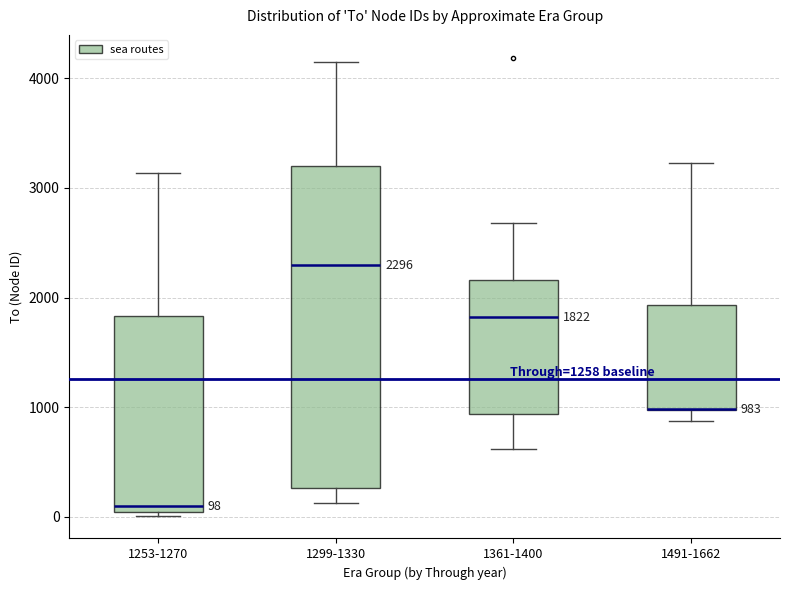

Which box is the tallest, from its lower edge to its upper edge?

1299-1330